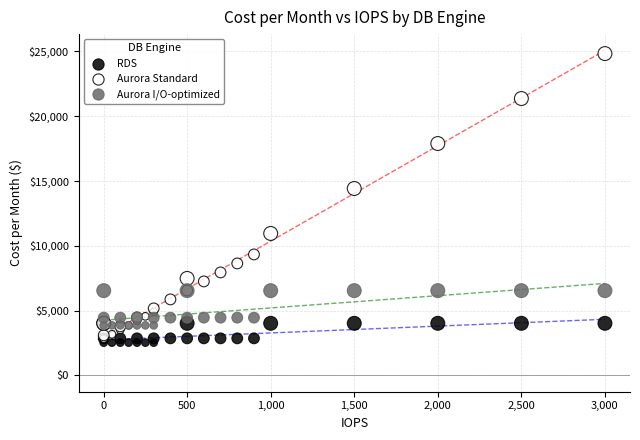

Across all series, what Y value is closest to 13679?

14420.8